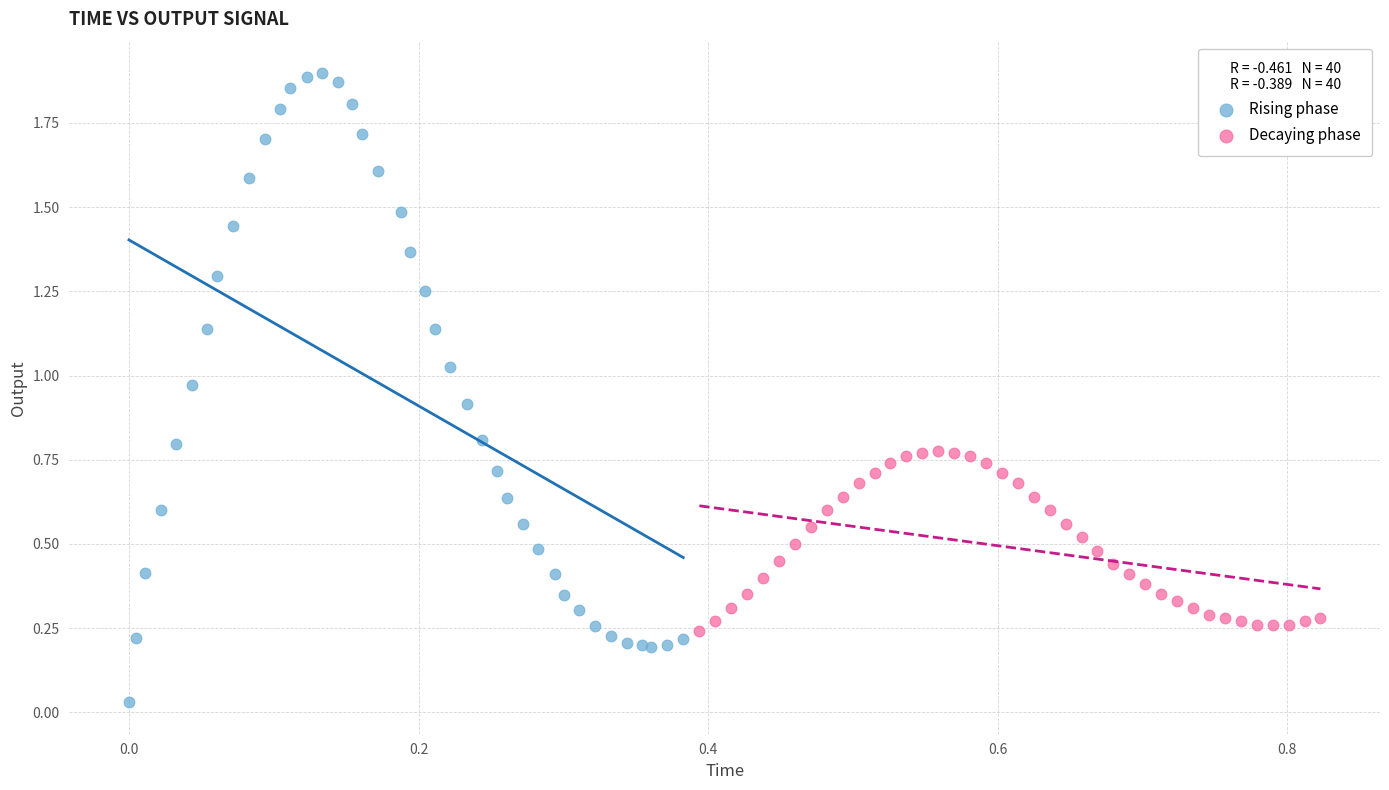

Which series contains the lowest Y value?

Rising phase